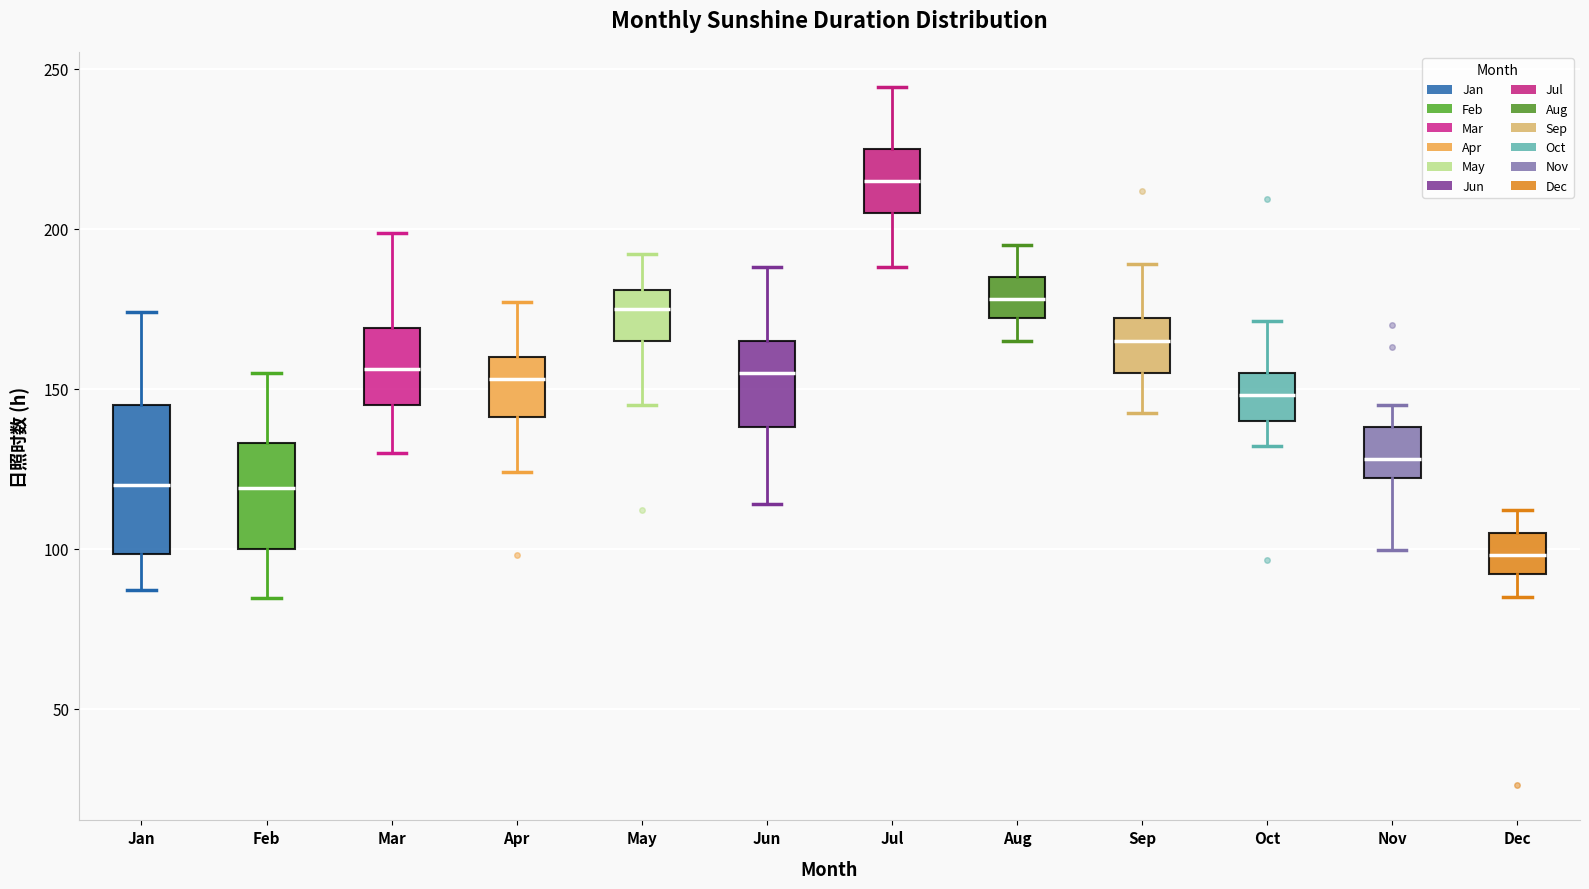

Comparing the boxes themselves (not the whiskers), which one is the tallest?

Jan